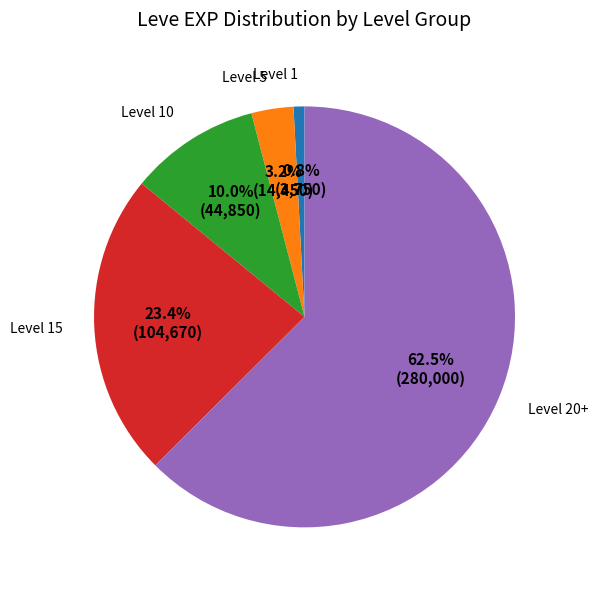

Which slice is the largest?

Level 20+